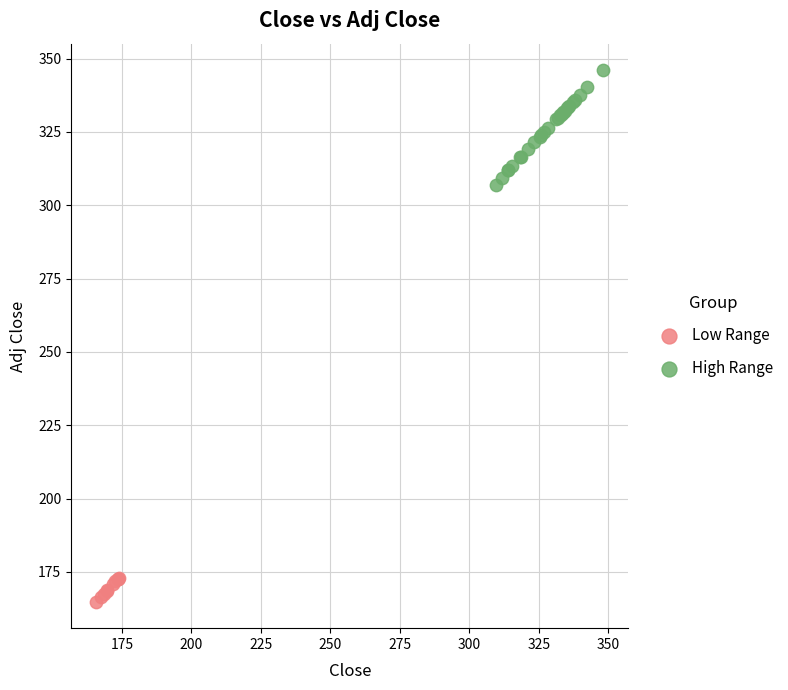

Which series has the widest spread of Y values?

High Range